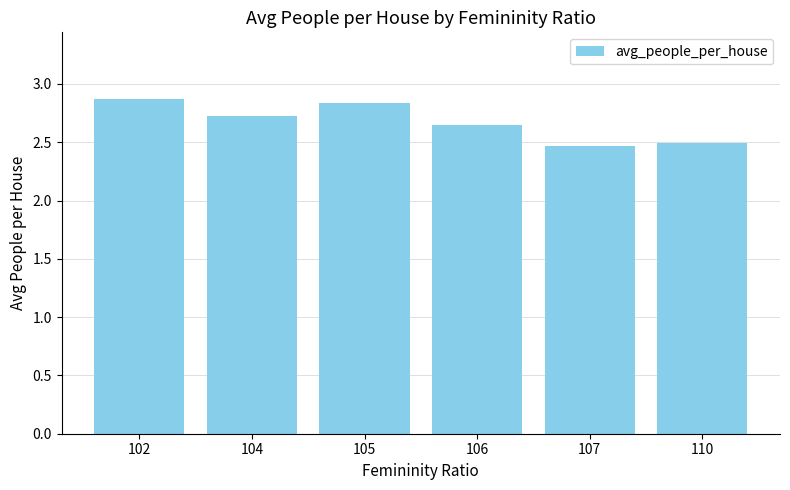

Does the chart contain stacked bars?

No